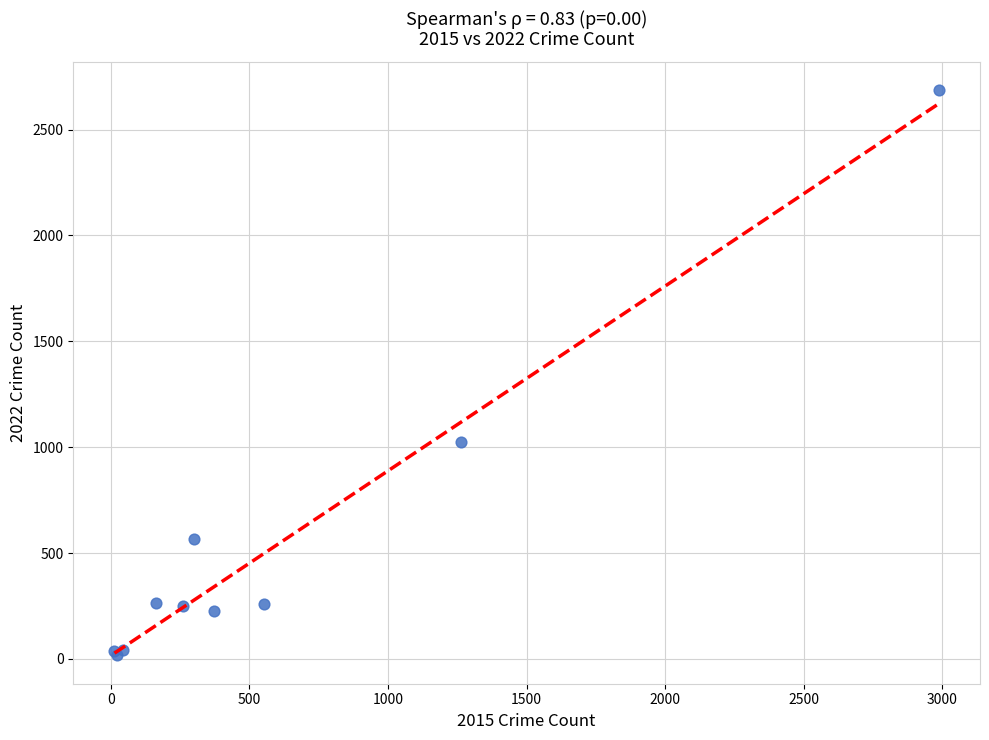

What Y value in the scatter plot is closest to 1350?

1023